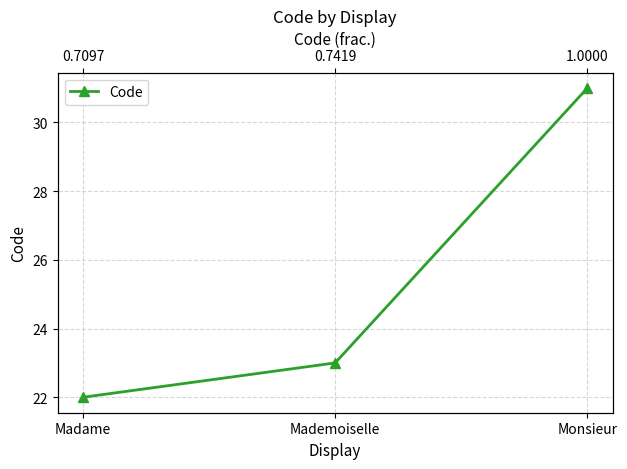

What is the value of the 1st point from the left?

22